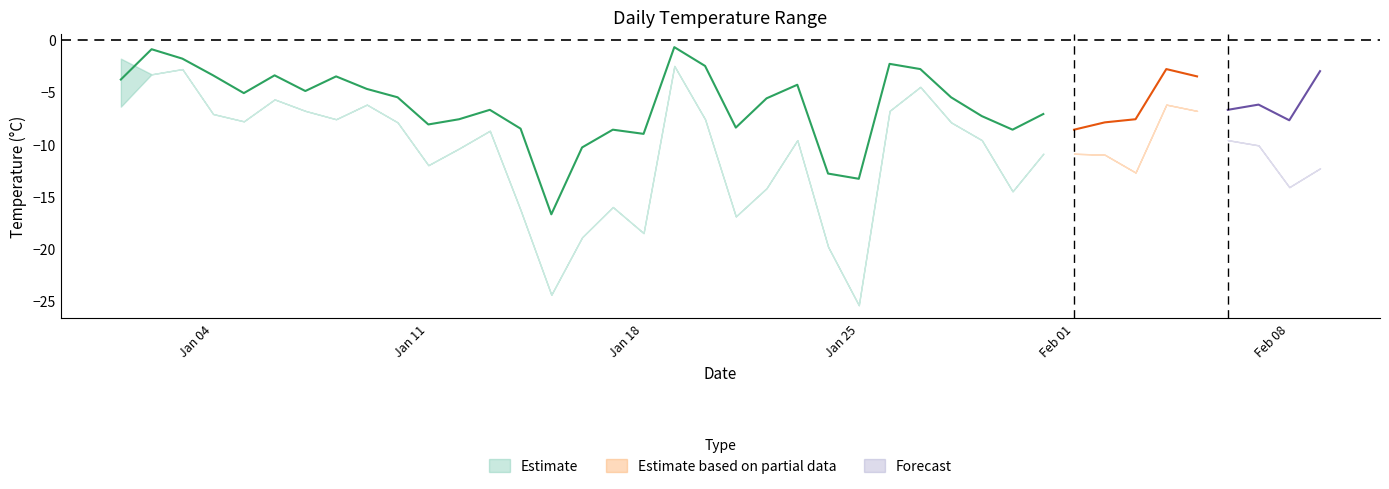

How many data points in avg_temperature are above -5?

16